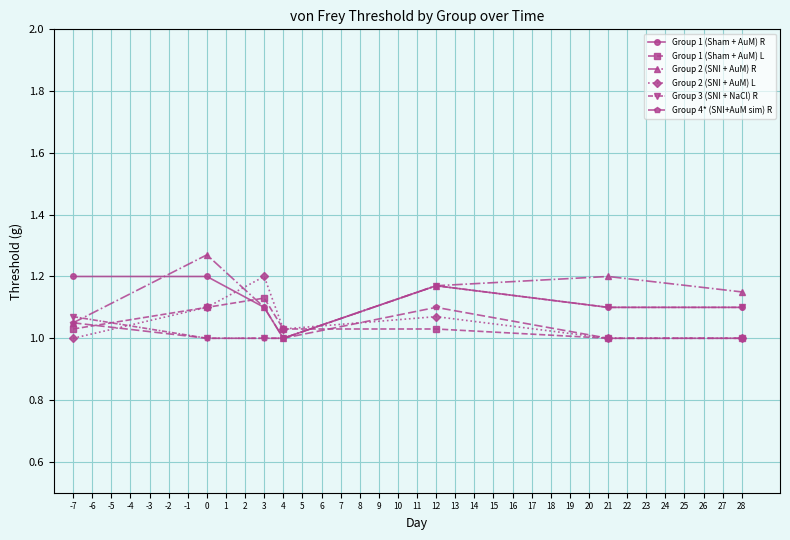

What is the total value across all series at -7?

6.4